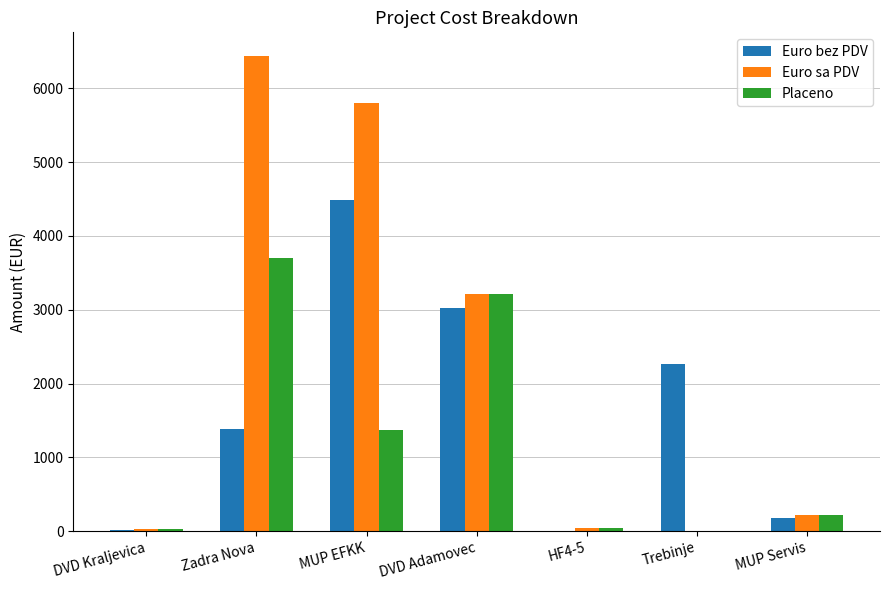

What is the sum of the Euro sa PDV values at HF4-5 and Zadra Nova?

6473.9